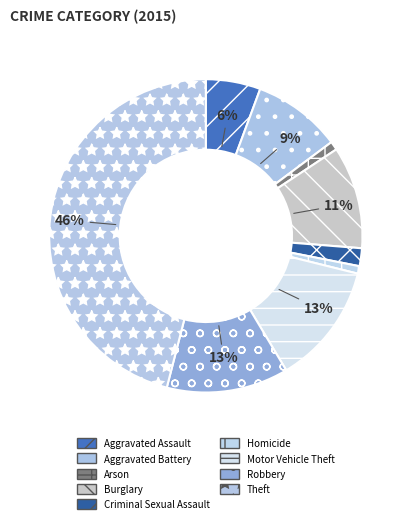

What is the change in value from Homicide to Theft?

+761